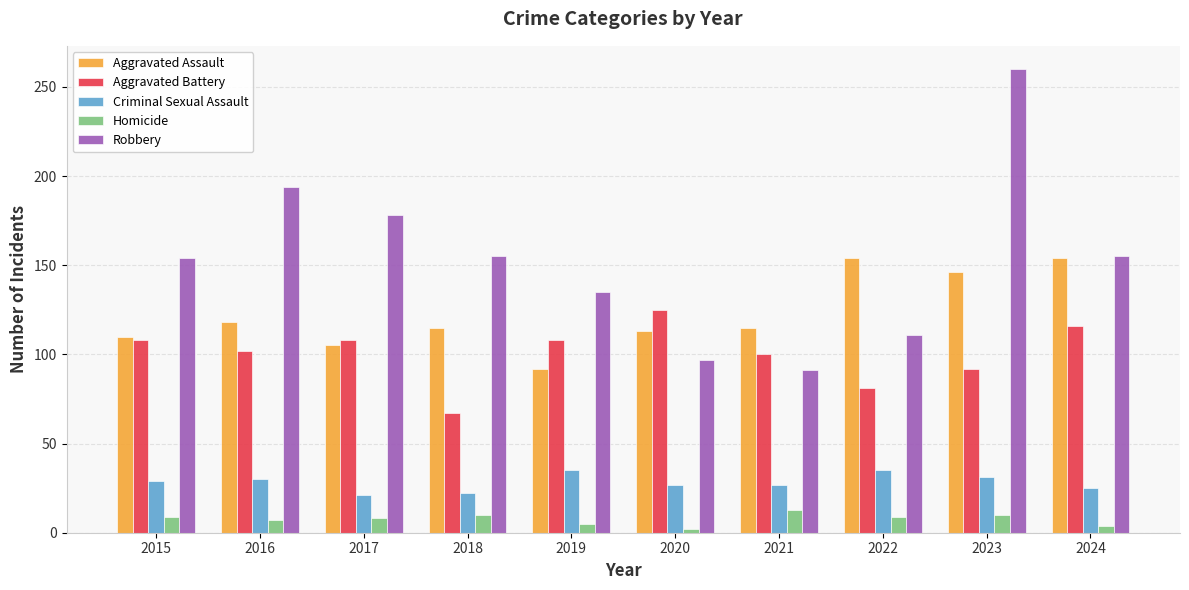

Are the bars horizontal?

No